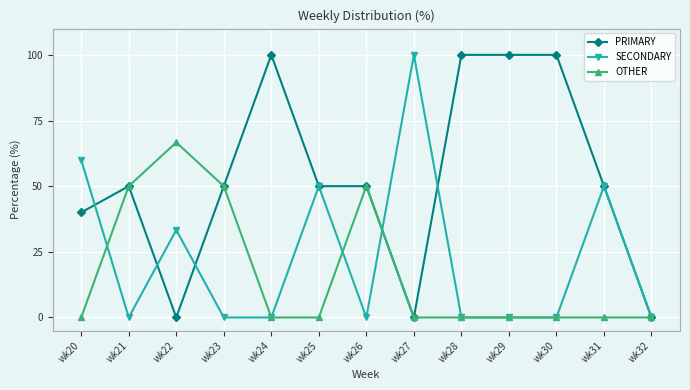

Which series has the largest total across all categories?

PRIMARY